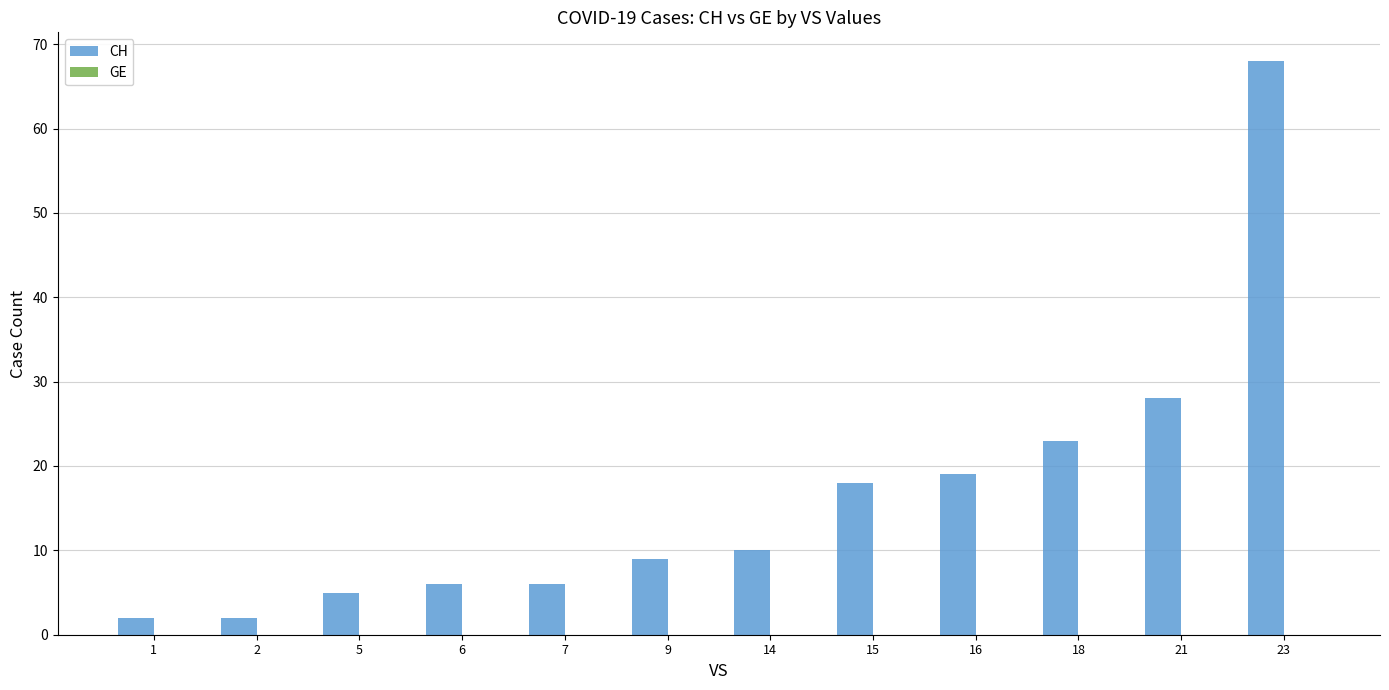

True or false: the data shows 93 at 23.

False